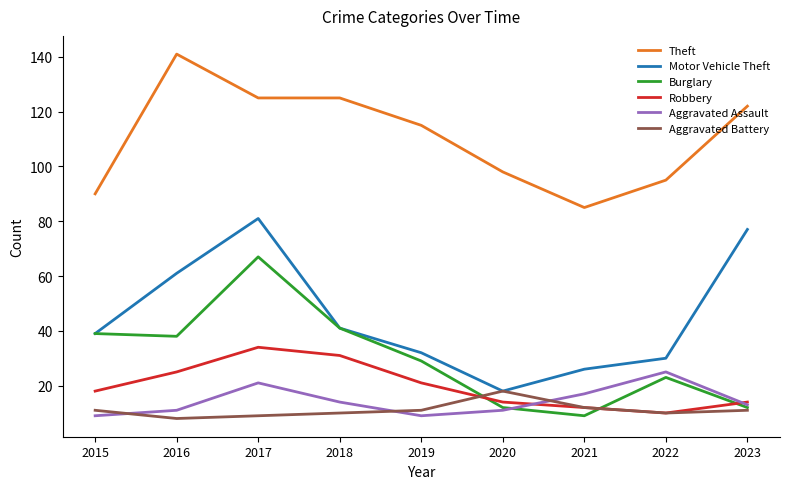

Does the chart display data point markers on the line(s)?

No